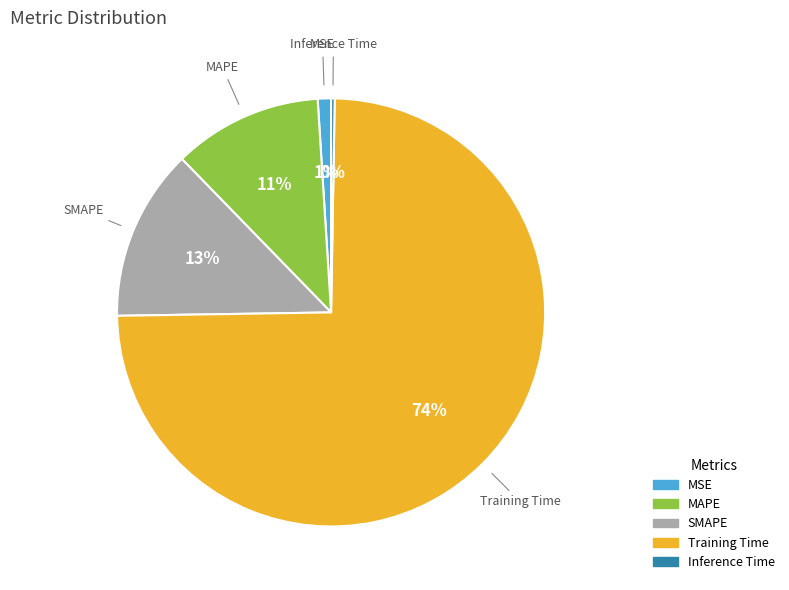

True or false: MSE accounts for 1% of the total.

True